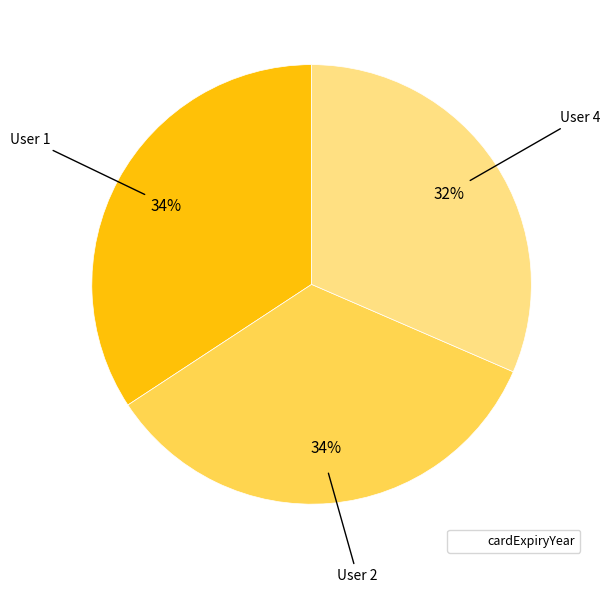

Does any single category account for the majority?

No